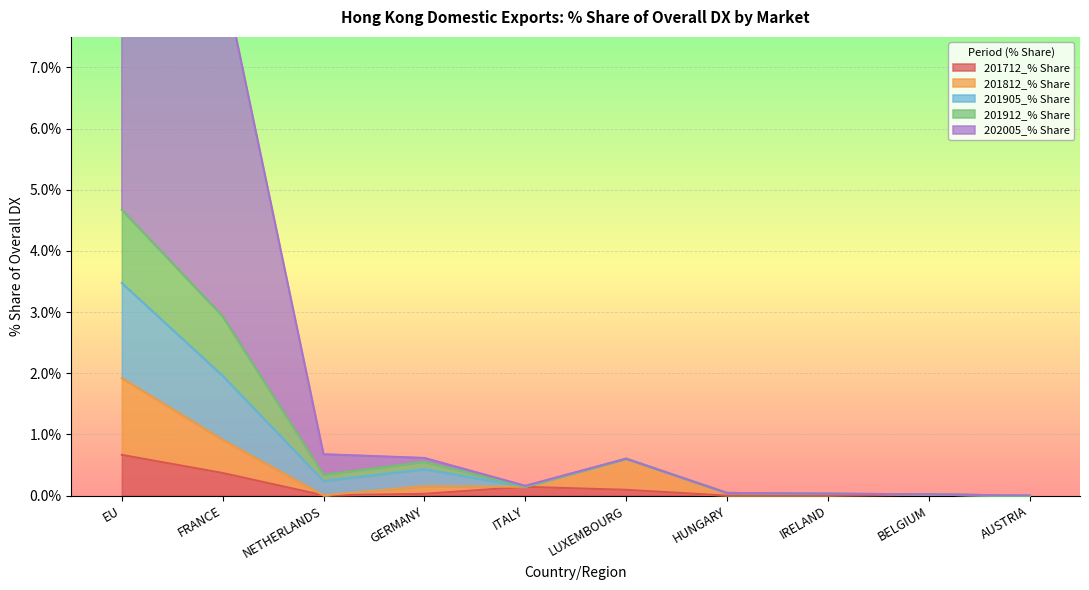

Is it true that 201712_% Share equals 0.7 at EU?

True